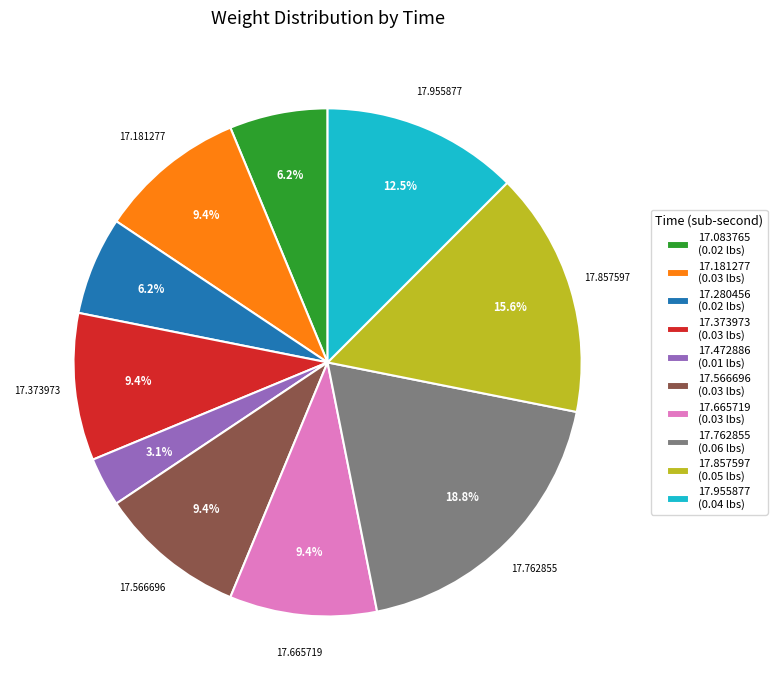

Combined, what portion of the pie is 17.083765 (0.02 lbs) and 17.665719 (0.03 lbs)?

15.6%